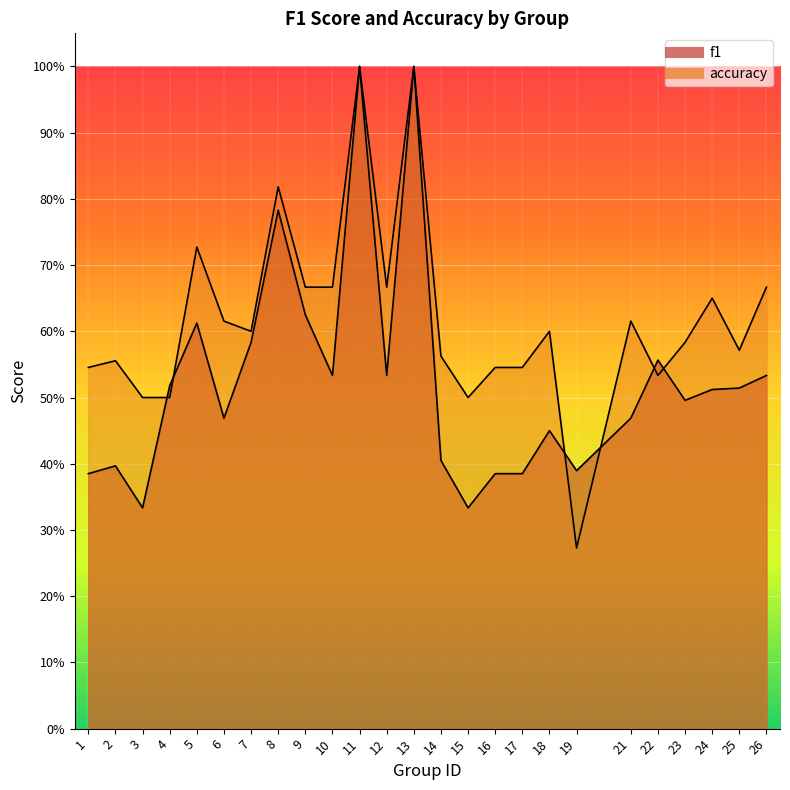

True or false: f1 has more than 1 points higher than both neighbors.

True